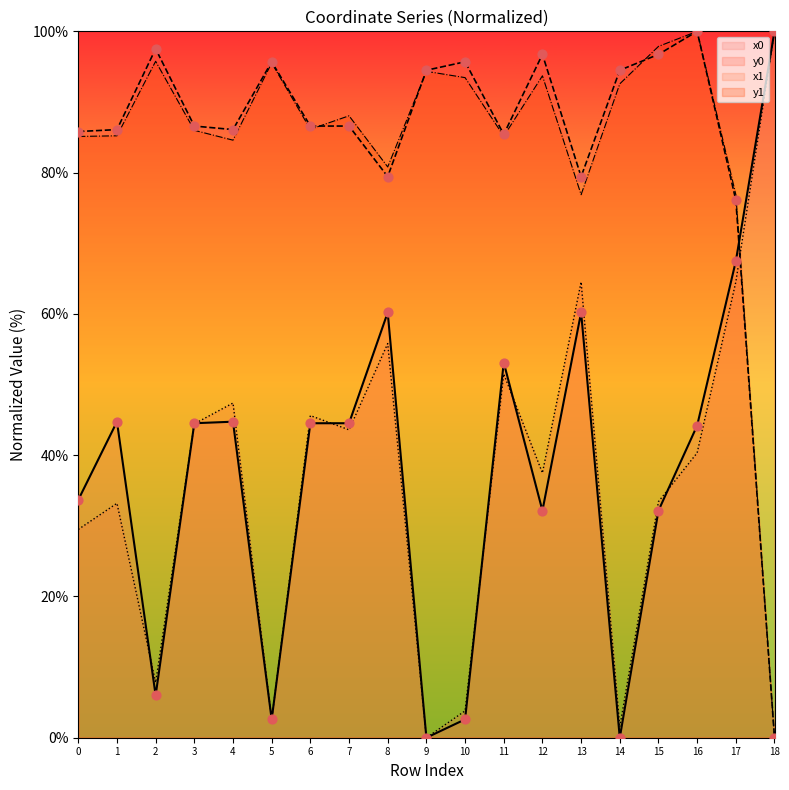

At which category is the sum across all series the highest?

17